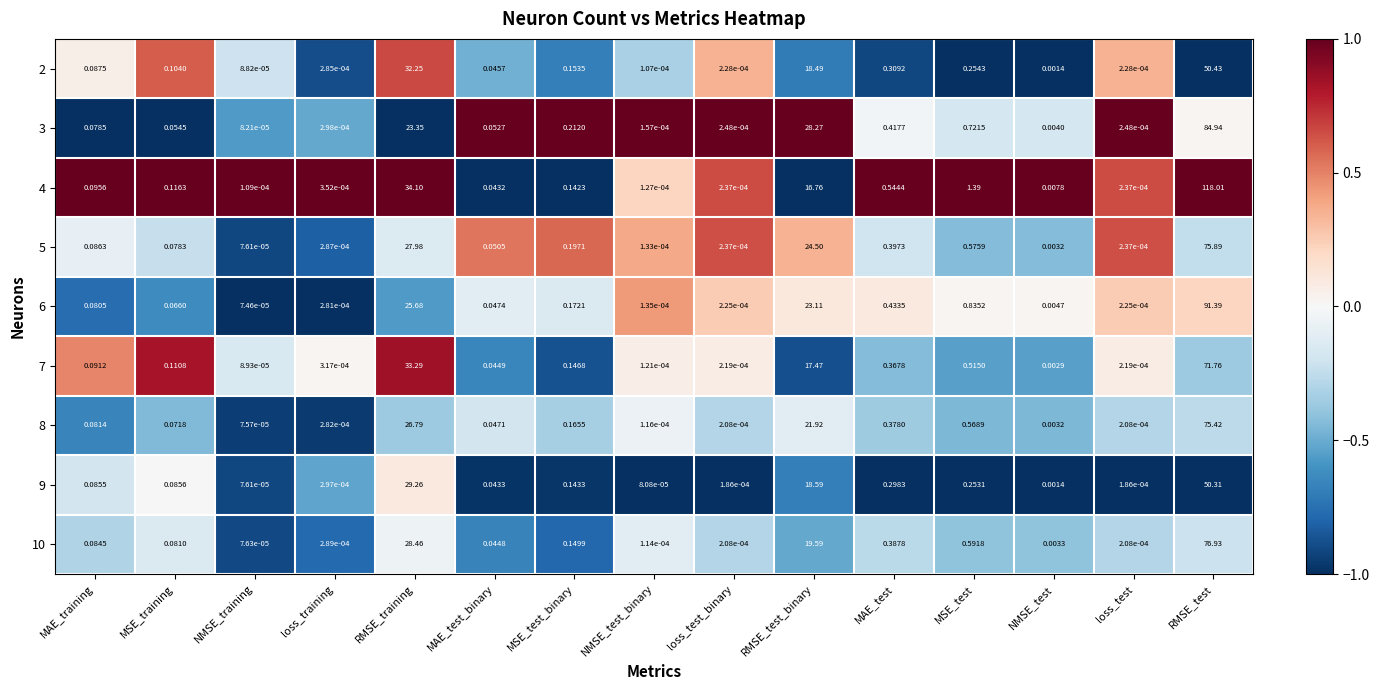

At which category does the chart reach its minimum across all series?

NMSE_training